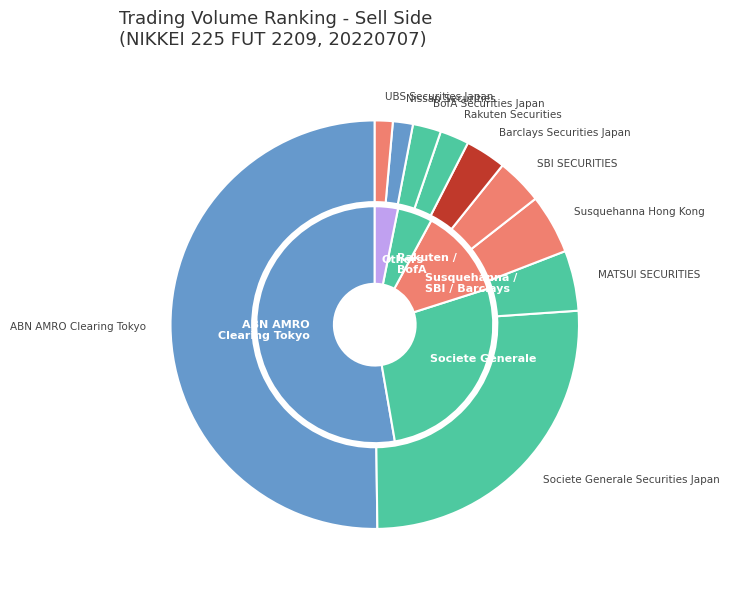

Is it true that SBI SECURITIES is 4% of the pie?

True